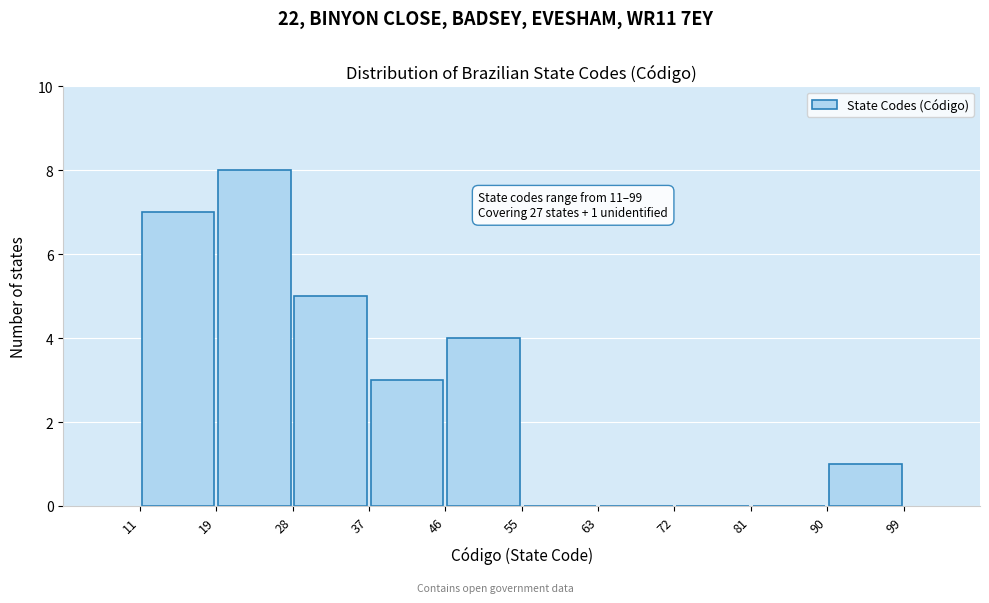

Which range on the x-axis has the tallest bar?

19 to 28